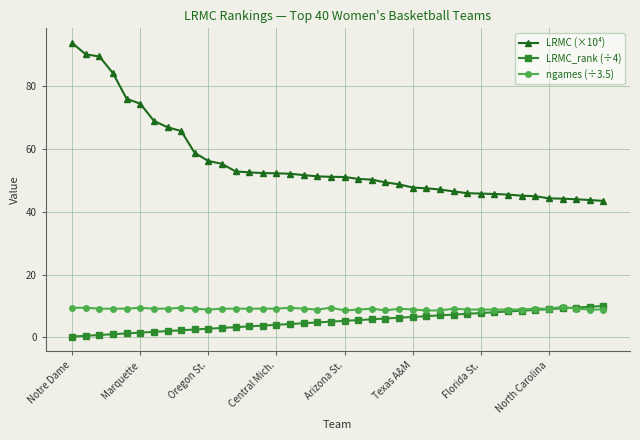

How many categories are shown in the chart?

40